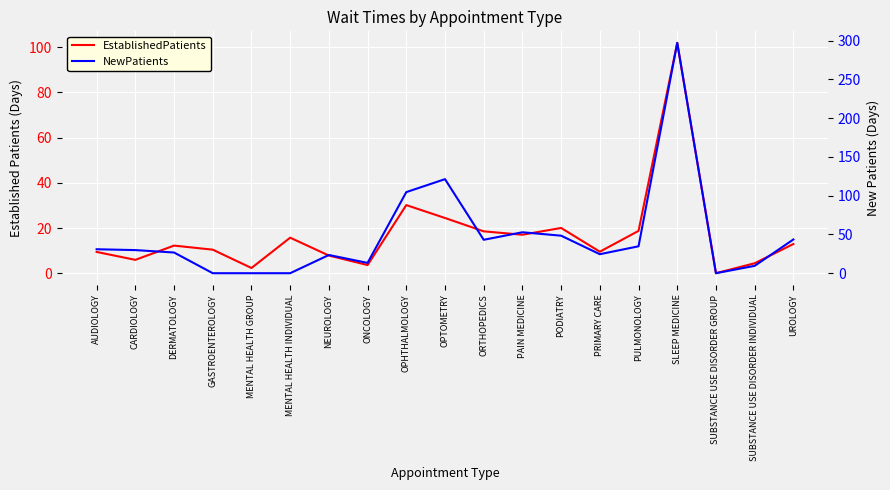

Is the value of EstablishedPatients at AUDIOLOGY greater than the value of NewPatients at OPTOMETRY?

No